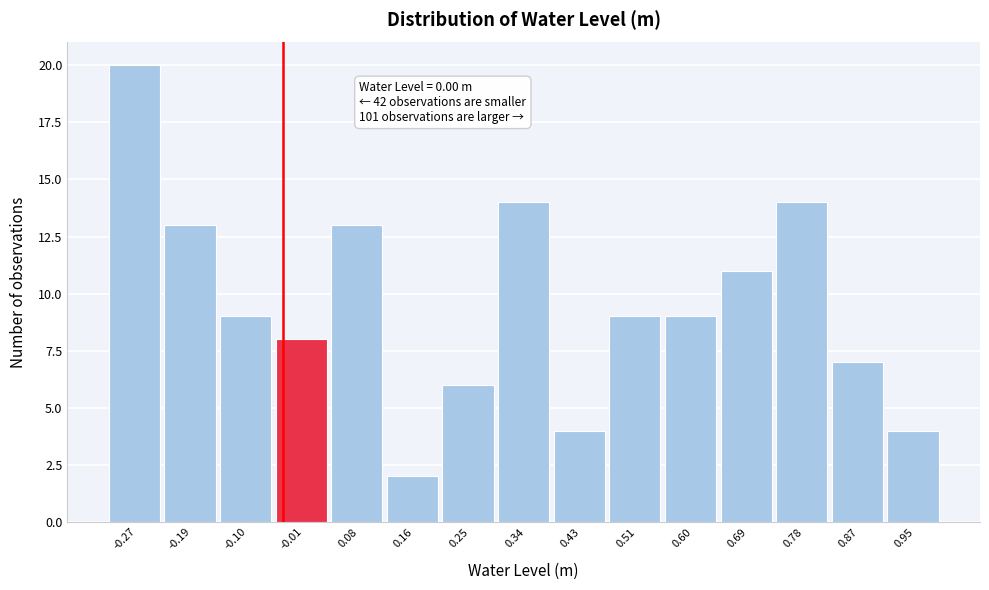

Reading right to left, what are all the values shown in this chart?

4	7	14	11	9	9	4	14	6	2	13	8	9	13	20